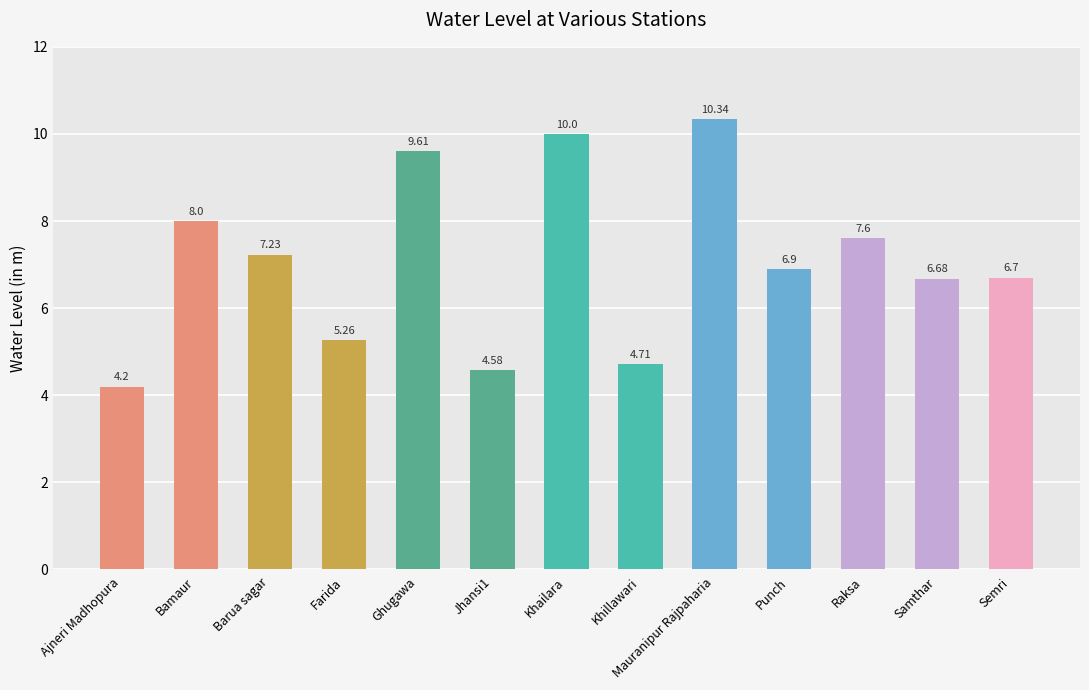

At which category does the chart reach its peak across all series?

Mauranipur Rajpaharia